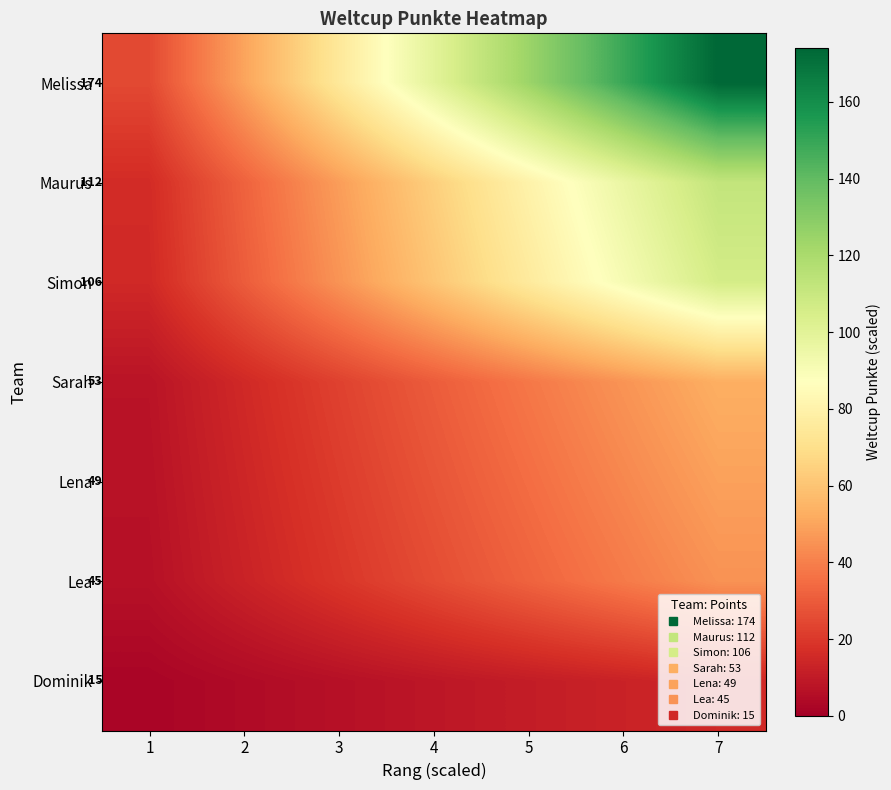

What is the highest value of the Lena series?

49.0